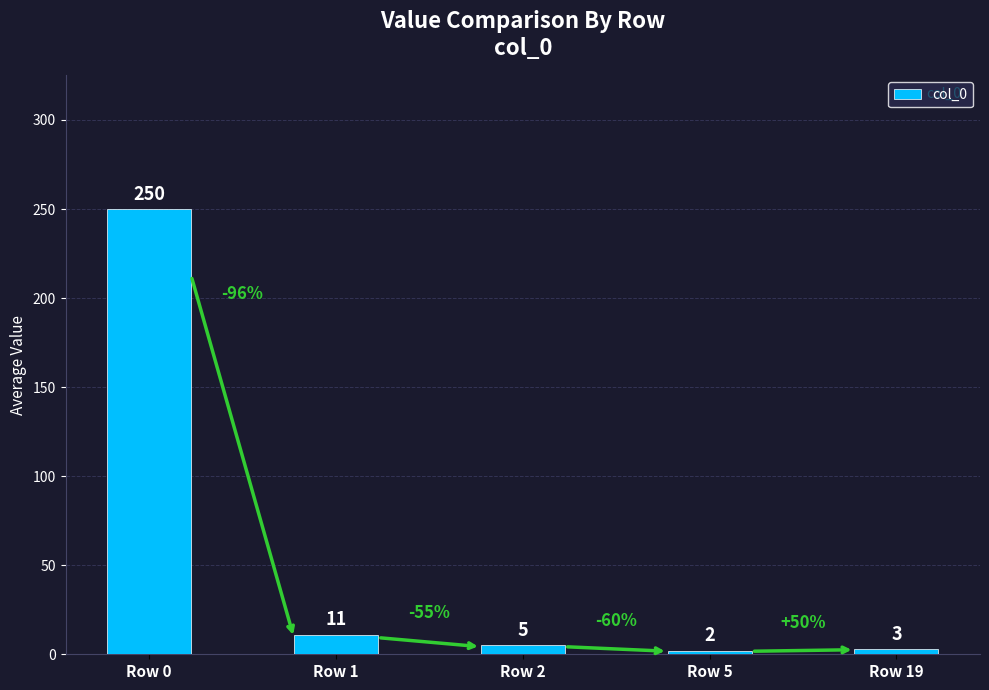

True or false: the data shows 3 at Row 19.

True